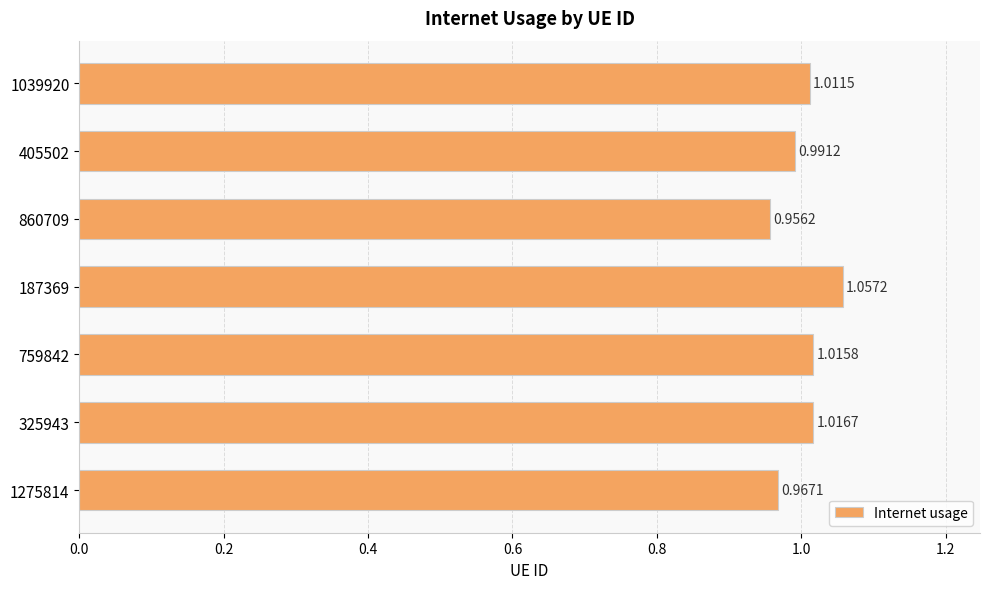

Which has a higher value, 759842 or 860709?

759842